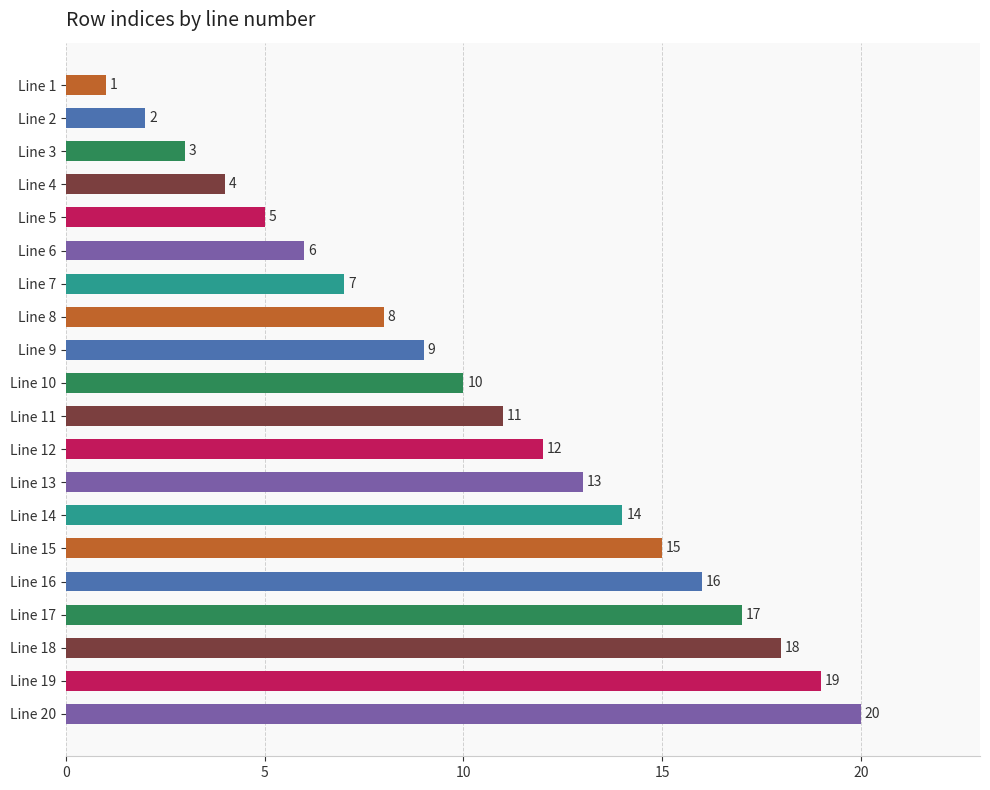

Rank the categories by value from highest to lowest.

Line 20, Line 19, Line 18, Line 17, Line 16, Line 15, Line 14, Line 13, Line 12, Line 11, Line 10, Line 9, Line 8, Line 7, Line 6, Line 5, Line 4, Line 3, Line 2, Line 1